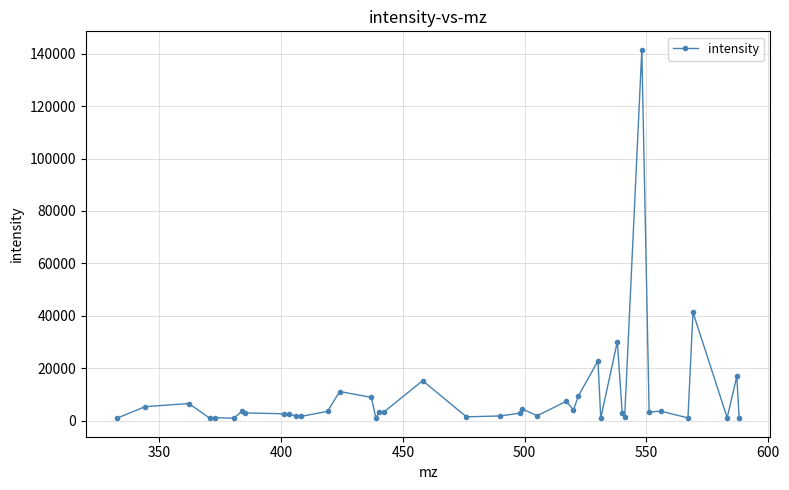

What is the maximum value shown in the chart?

141543.1